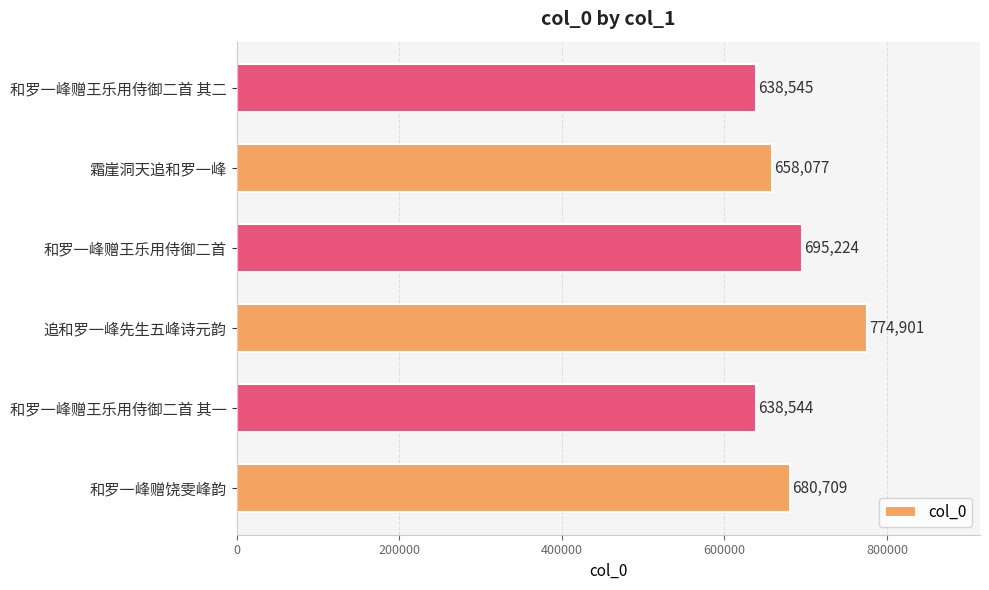

List the labels in order of value, smallest first.

和罗一峰赠王乐用侍御二首 其一, 和罗一峰赠王乐用侍御二首 其二, 霜崖洞天追和罗一峰, 和罗一峰赠饶雯峰韵, 和罗一峰赠王乐用侍御二首, 追和罗一峰先生五峰诗元韵